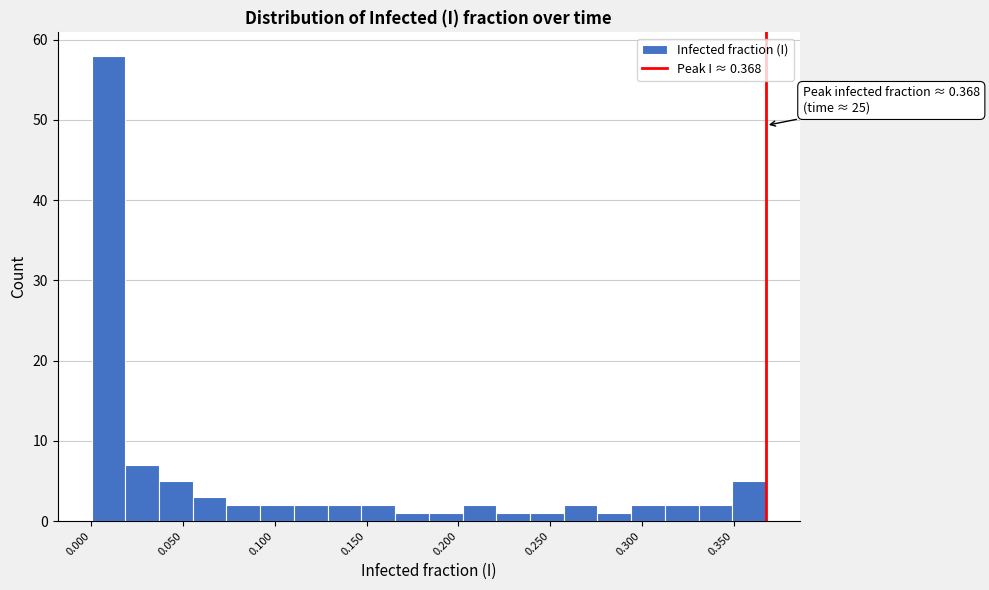

Around what value on the x-axis is the tallest bar? Give the approximate position of its centre, as read against the axis.

0.010